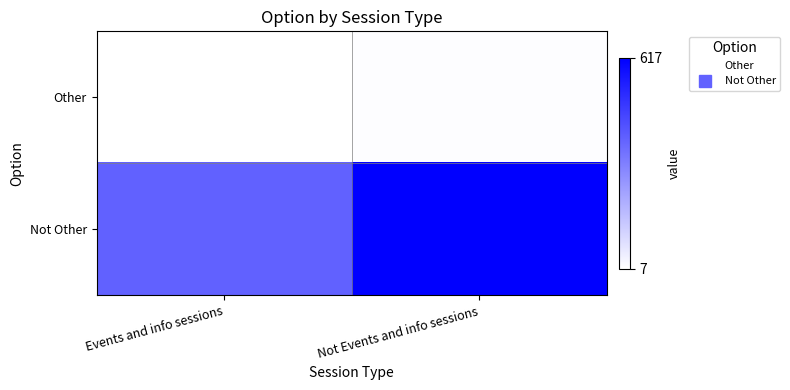

What is the spread (max minus min) of values at Not Events and info sessions?

603